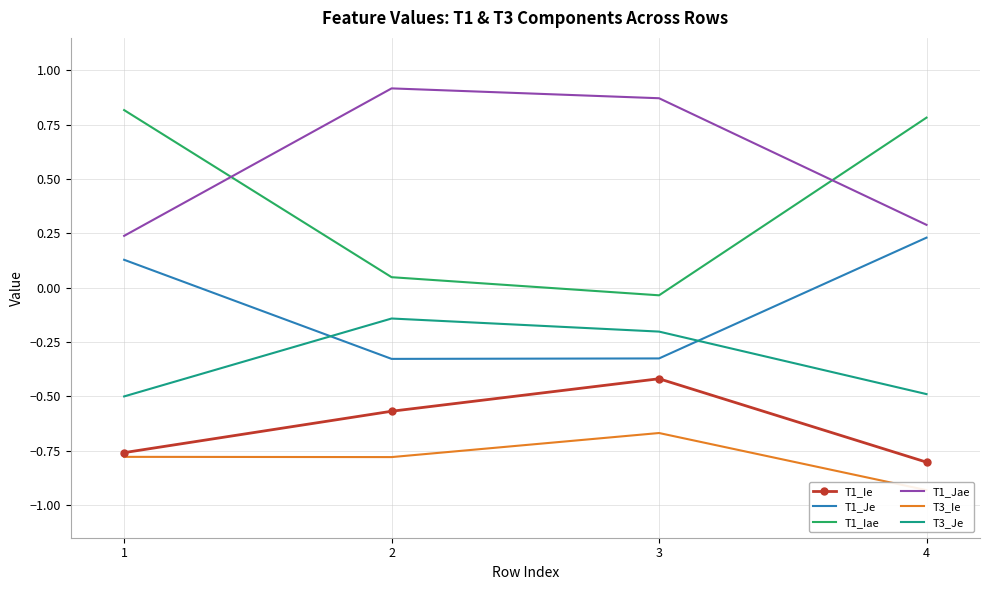

Rank the series by their maximum value, from lowest to highest.

T3_Ie, T1_Ie, T3_Je, T1_Je, T1_Iae, T1_Jae